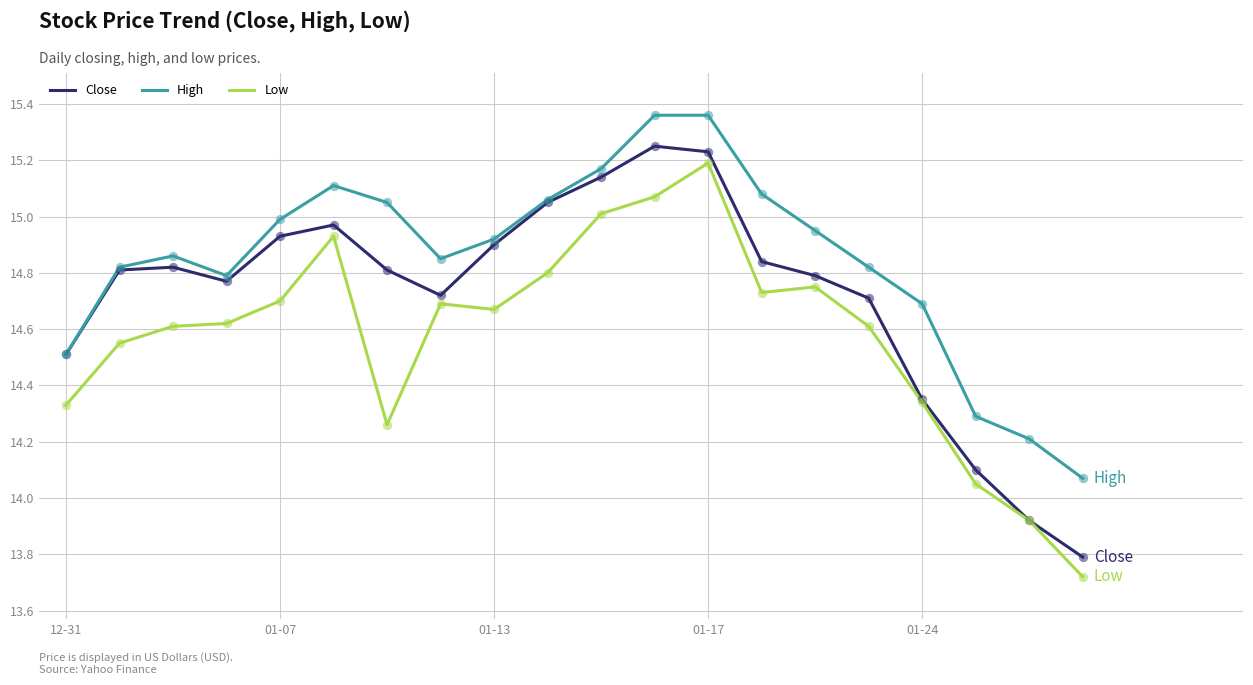

List the series in order of their overall mean, lowest first.

Low, Close, High